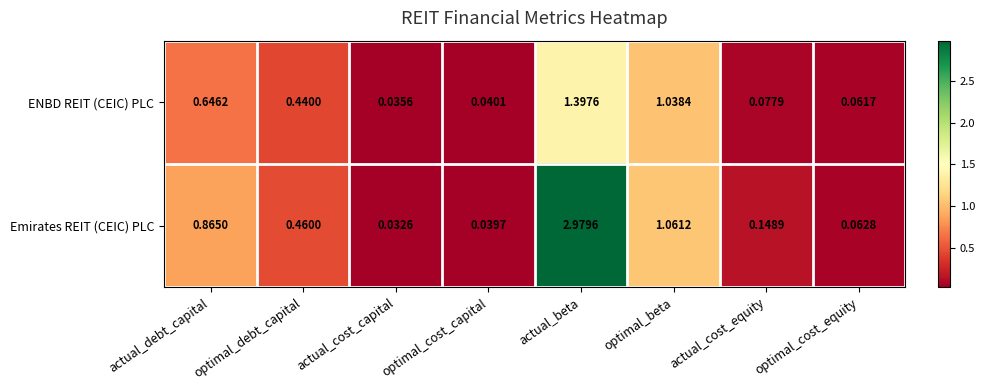

Rank the series by their average value, from highest to lowest.

Emirates REIT (CEIC) PLC, ENBD REIT (CEIC) PLC